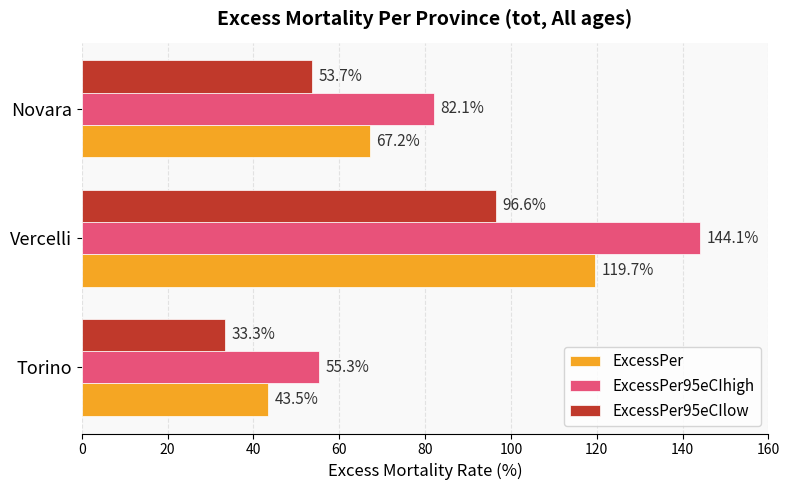

What is the average value of the ExcessPer95eCIhigh series?

93.8